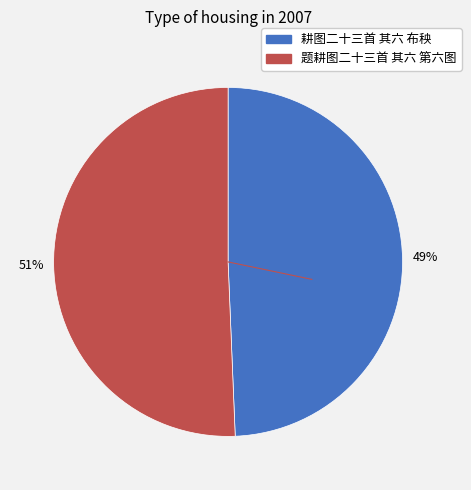

What is the ratio of the value at 题耕图二十三首 其六 第六图 to the value at 耕图二十三首 其六 布秧?

1.0